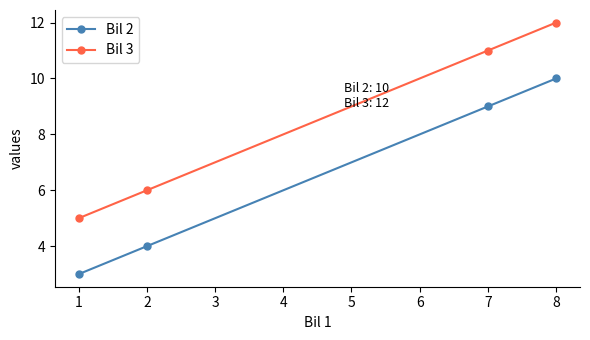

What is the highest value of the Bil 2 series?

10